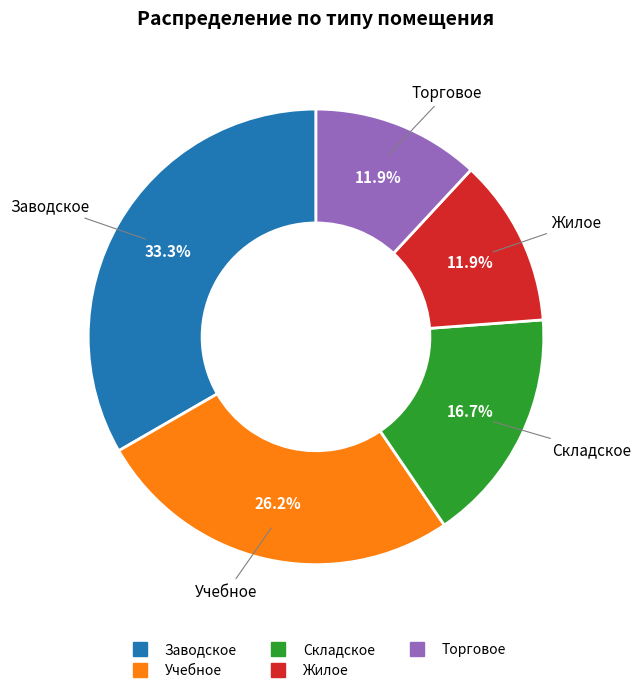

To the nearest percent, what portion does Заводское represent?

33%